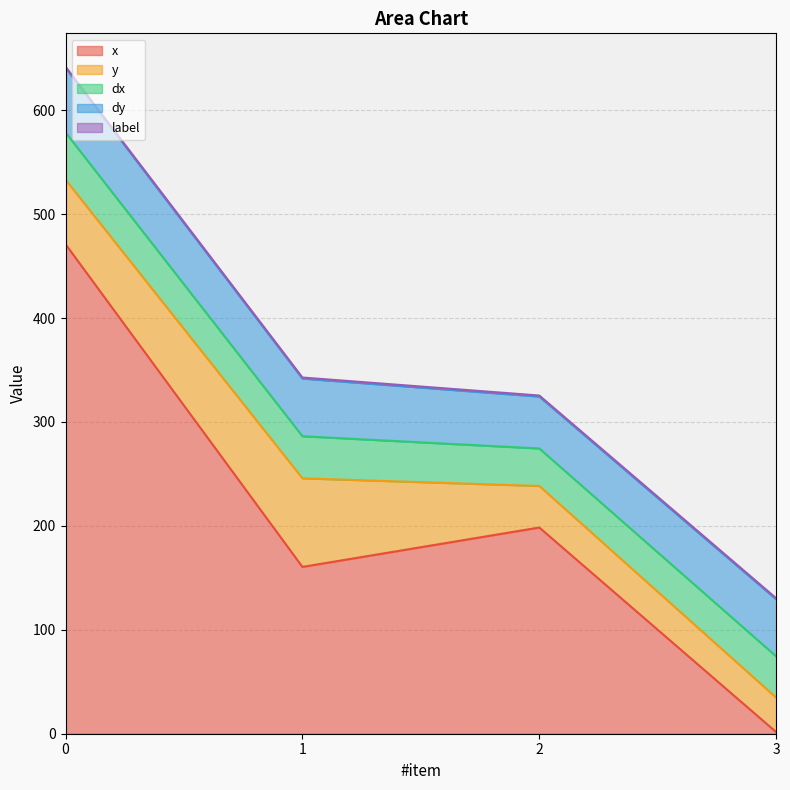

True or false: dx has a value of 36.1 at 2.

True